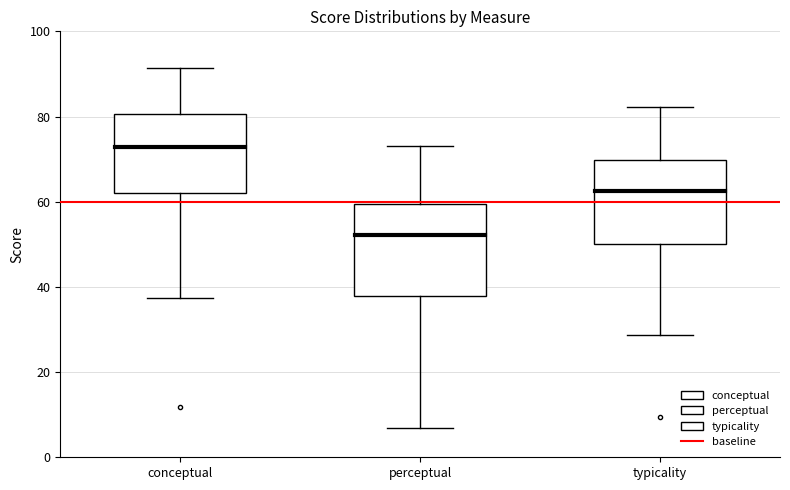

Which box's median line is the highest?

conceptual